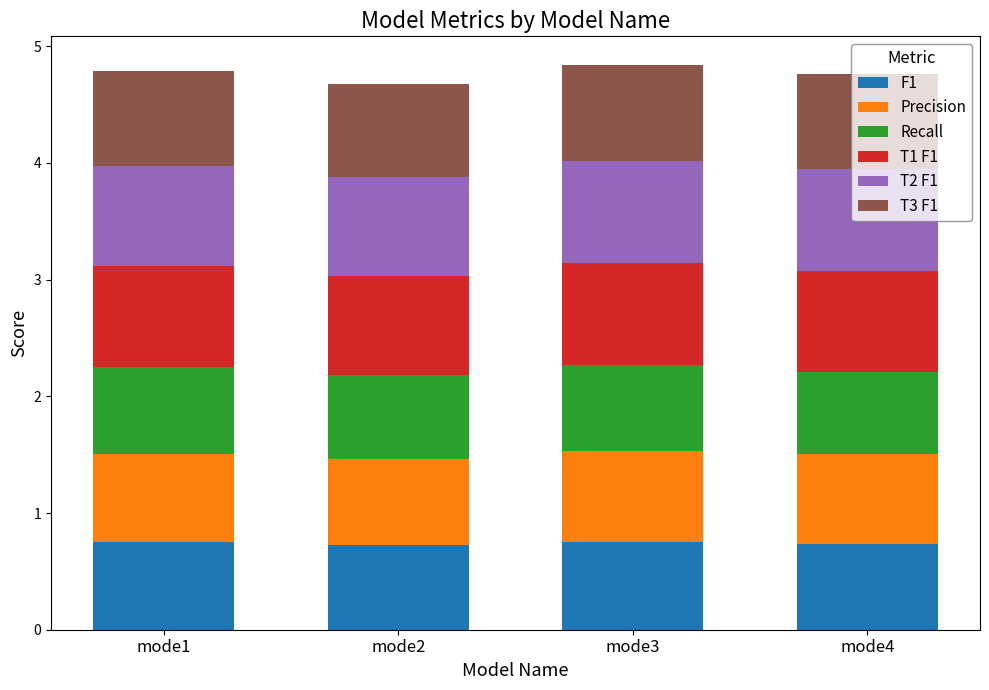

What is the sum of the F1 values at mode3 and mode1?

1.5